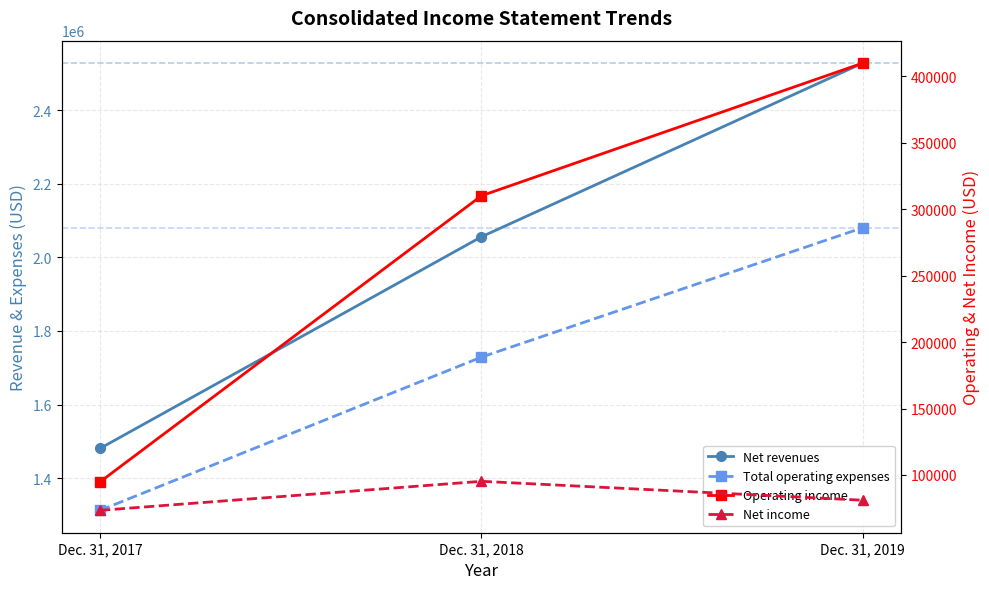

Between Dec. 31, 2017 and Dec. 31, 2018, which series saw the biggest shift?

Net revenues